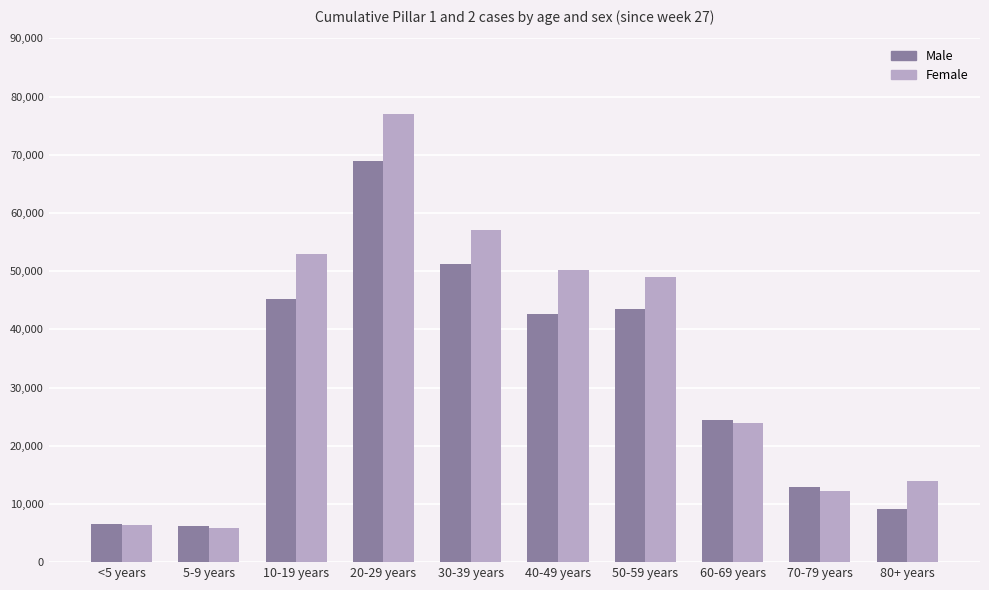

Rank the series by their average value, from lowest to highest.

Male, Female